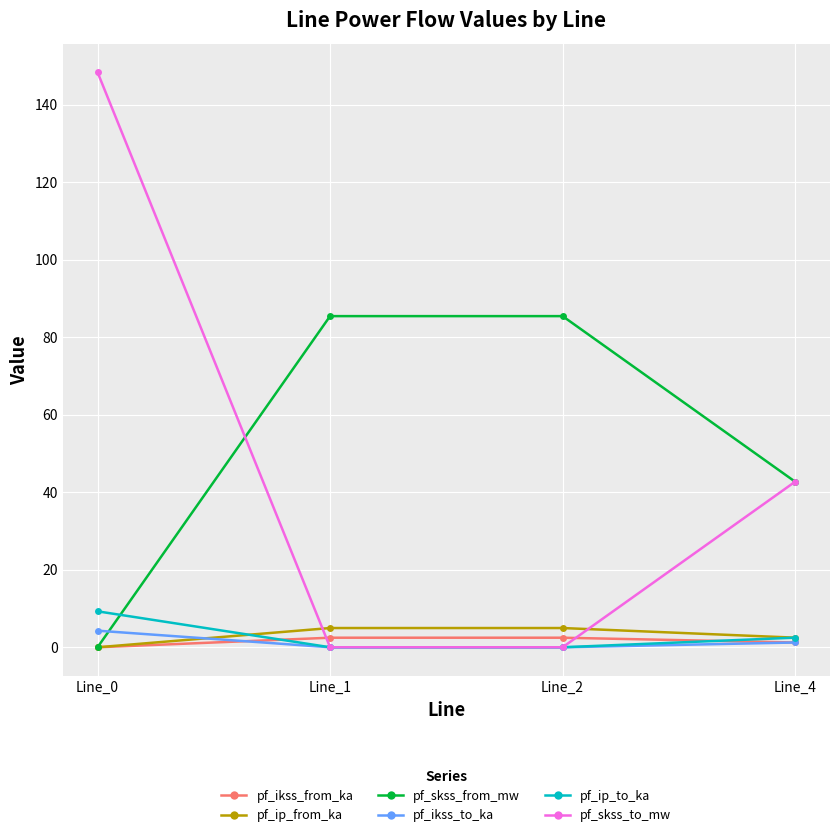

How many lines are shown in the chart?

6